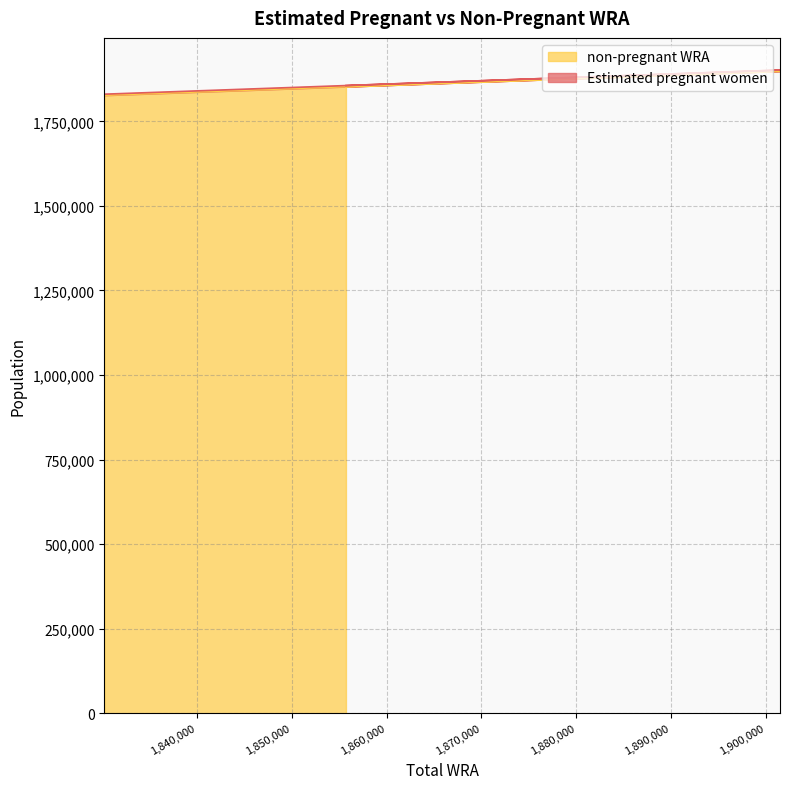

True or false: the data has more than 1 interior local peaks.

False